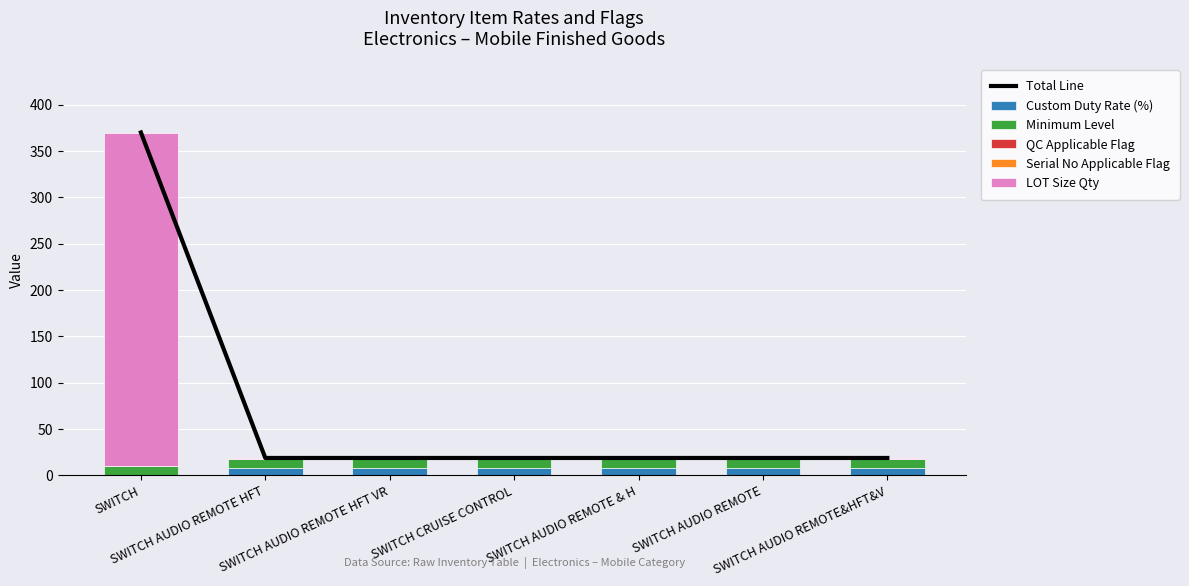

Reading left to right, list all the values displayed in this chart.

Total Line: SWITCH=370.0	SWITCH AUDIO REMOTE HFT=18.5	SWITCH AUDIO REMOTE HFT VR=18.5	SWITCH CRUISE CONTROL=18.5	SWITCH AUDIO REMOTE & H=18.5	SWITCH AUDIO REMOTE=18.5	SWITCH AUDIO REMOTE&HFT&V=18.5
Custom Duty Rate (%): SWITCH=0.0	SWITCH AUDIO REMOTE HFT=7.5	SWITCH AUDIO REMOTE HFT VR=7.5	SWITCH CRUISE CONTROL=7.5	SWITCH AUDIO REMOTE & H=7.5	SWITCH AUDIO REMOTE=7.5	SWITCH AUDIO REMOTE&HFT&V=7.5
Minimum Level: SWITCH=10.0	SWITCH AUDIO REMOTE HFT=10.0	SWITCH AUDIO REMOTE HFT VR=10.0	SWITCH CRUISE CONTROL=10.0	SWITCH AUDIO REMOTE & H=10.0	SWITCH AUDIO REMOTE=10.0	SWITCH AUDIO REMOTE&HFT&V=10.0
QC Applicable Flag: SWITCH=0.0	SWITCH AUDIO REMOTE HFT=0.0	SWITCH AUDIO REMOTE HFT VR=0.0	SWITCH CRUISE CONTROL=0.0	SWITCH AUDIO REMOTE & H=0.0	SWITCH AUDIO REMOTE=0.0	SWITCH AUDIO REMOTE&HFT&V=0.0
Serial No Applicable Flag: SWITCH=0.0	SWITCH AUDIO REMOTE HFT=0.0	SWITCH AUDIO REMOTE HFT VR=0.0	SWITCH CRUISE CONTROL=0.0	SWITCH AUDIO REMOTE & H=0.0	SWITCH AUDIO REMOTE=0.0	SWITCH AUDIO REMOTE&HFT&V=0.0
LOT Size Qty: SWITCH=360.0	SWITCH AUDIO REMOTE HFT=1.0	SWITCH AUDIO REMOTE HFT VR=1.0	SWITCH CRUISE CONTROL=1.0	SWITCH AUDIO REMOTE & H=1.0	SWITCH AUDIO REMOTE=1.0	SWITCH AUDIO REMOTE&HFT&V=1.0